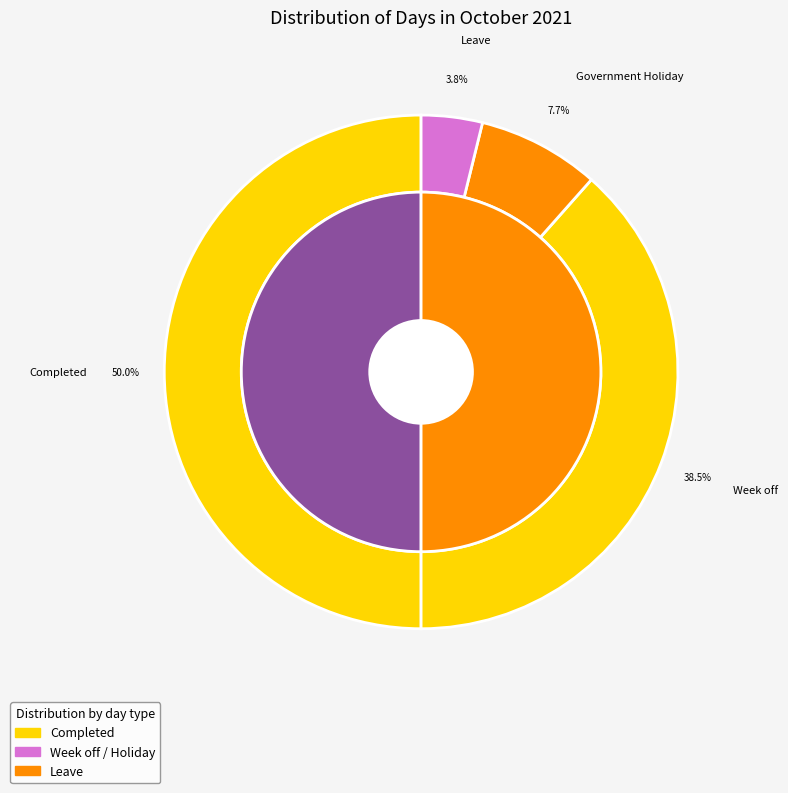

The Completed slice represents 50% of the pie. True or false?

True